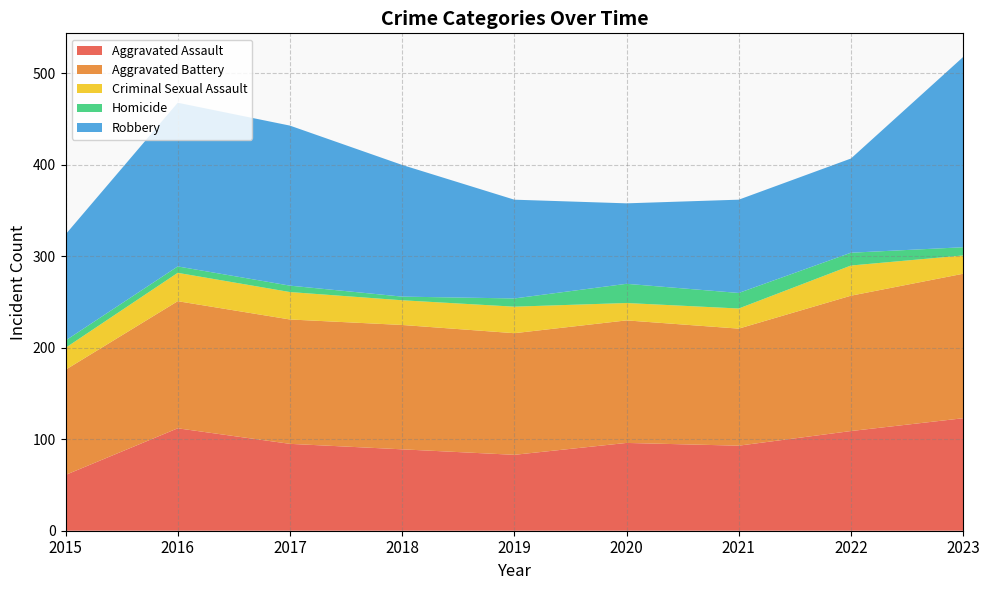

Reading left to right, list all the values displayed in this chart.

Aggravated Assault: 61	112	95	89	83	96	93	109	123
Aggravated Battery: 115	139	136	136	133	134	128	148	158
Criminal Sexual Assault: 24	31	30	27	29	19	22	33	20
Homicide: 8	7	7	4	9	21	17	14	9
Robbery: 116	179	175	144	108	88	102	103	208